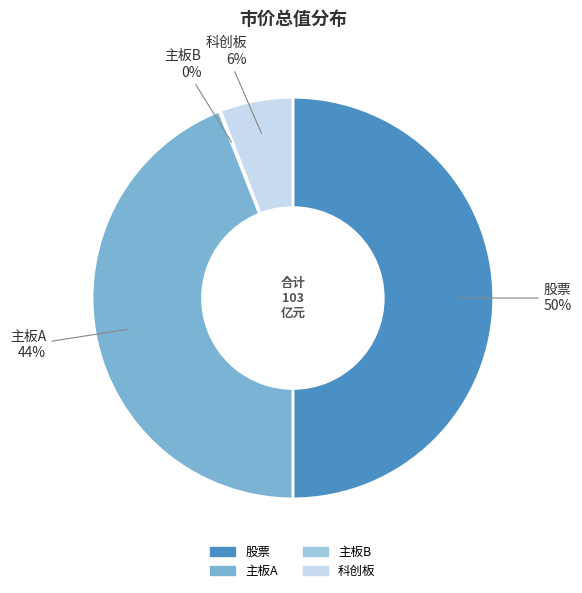

Which has a higher value, 股票 or 科创板?

股票